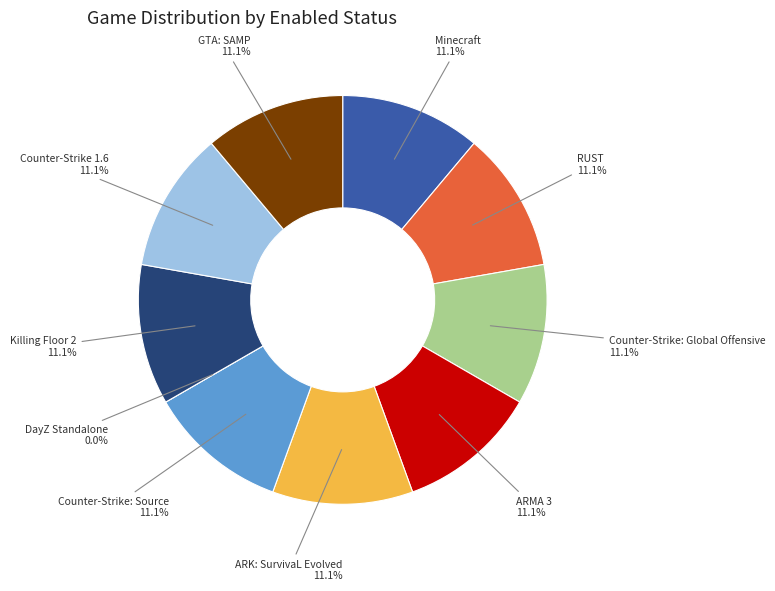

To the nearest percent, what is the average slice percentage?

10%